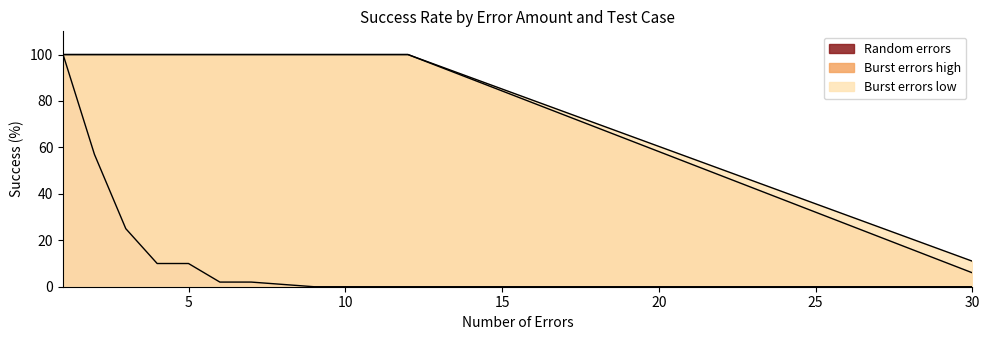

What is the spread (max minus min) of values at 4?

90